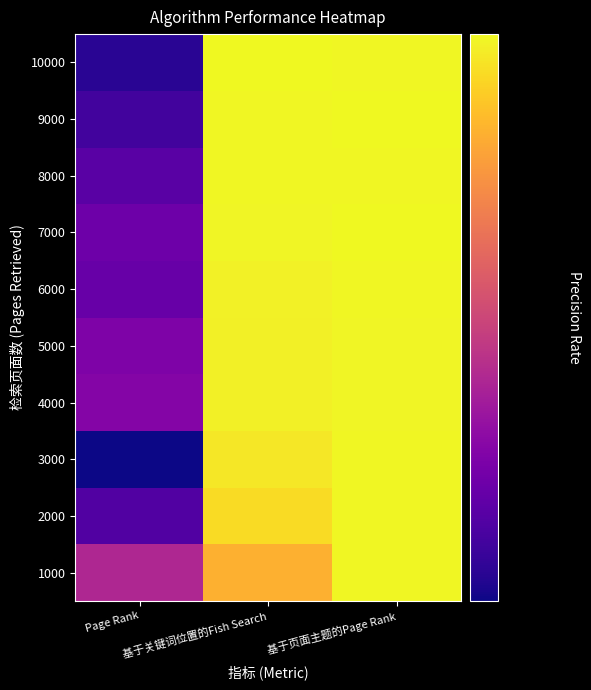

Reading left to right, list all the values displayed in this chart.

1000: Page Rank=0.3	基于关键词位置的Fish Search=0.7	基于页面主题的Page Rank=1.0
2000: Page Rank=0.2	基于关键词位置的Fish Search=0.8	基于页面主题的Page Rank=1.0
3000: Page Rank=0.1	基于关键词位置的Fish Search=0.9	基于页面主题的Page Rank=1.0
4000: Page Rank=0.2	基于关键词位置的Fish Search=0.9	基于页面主题的Page Rank=1.0
5000: Page Rank=0.2	基于关键词位置的Fish Search=0.9	基于页面主题的Page Rank=1.0
6000: Page Rank=0.2	基于关键词位置的Fish Search=0.9	基于页面主题的Page Rank=1.0
7000: Page Rank=0.2	基于关键词位置的Fish Search=1.0	基于页面主题的Page Rank=1.0
8000: Page Rank=0.2	基于关键词位置的Fish Search=1.0	基于页面主题的Page Rank=1.0
9000: Page Rank=0.2	基于关键词位置的Fish Search=1.0	基于页面主题的Page Rank=1.0
10000: Page Rank=0.2	基于关键词位置的Fish Search=1.0	基于页面主题的Page Rank=1.0